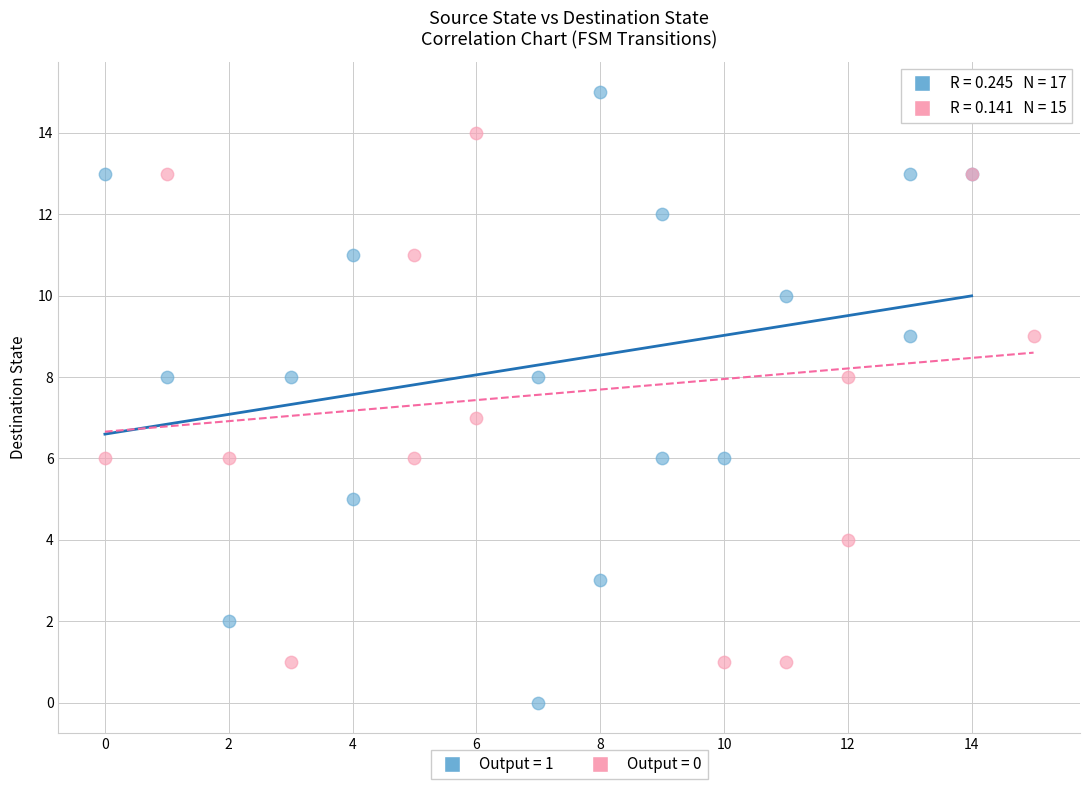

Which series reaches the minimum Y coordinate?

Output = 1